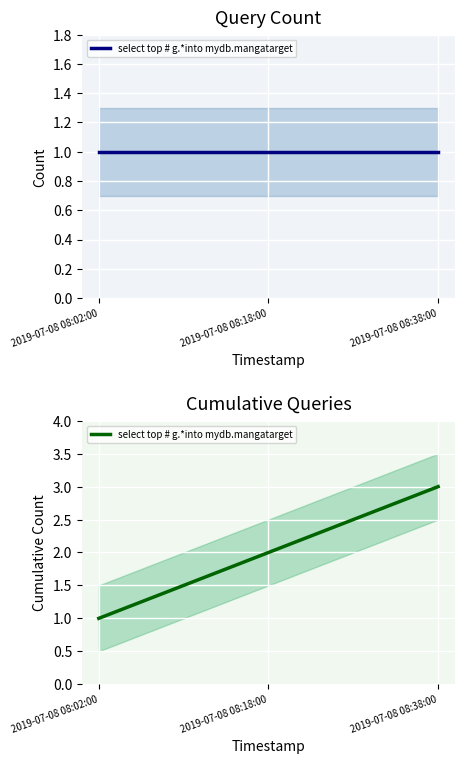

What is the difference between the second highest and minimum values?

1